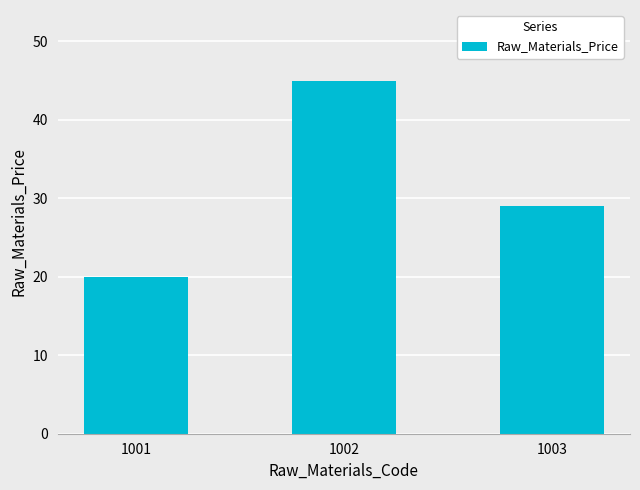

How many values are below 29?

1